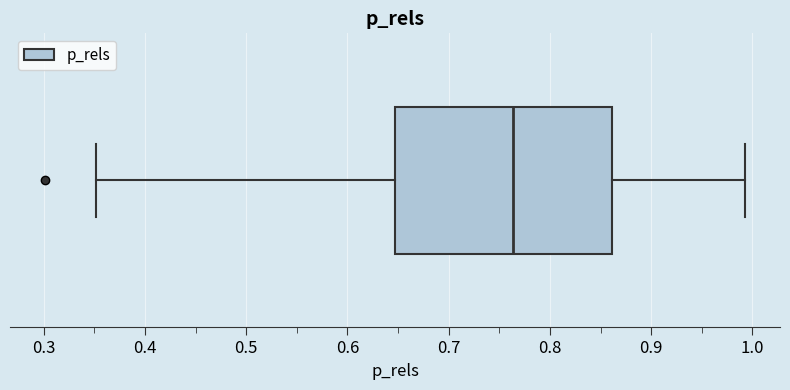

Transcribe this box plot: give where the median line is, the range the box spans, and where the two whiskers end, as read against the x-axis. The values are not printed on the chart, so give them approximately, as read against the axis.

median 0.76, box 0.65 to 0.86, whiskers 0.35 to 0.99